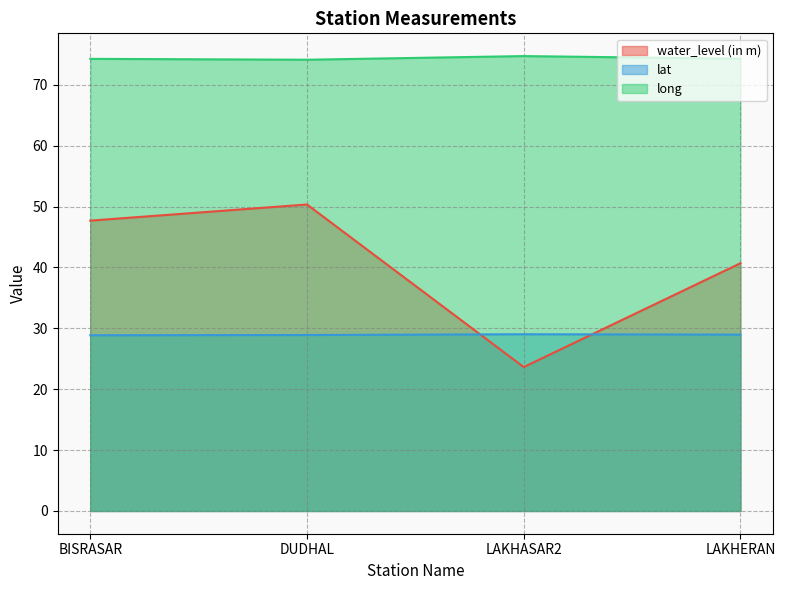

True or false: lat has more than 2 interior local peaks.

False